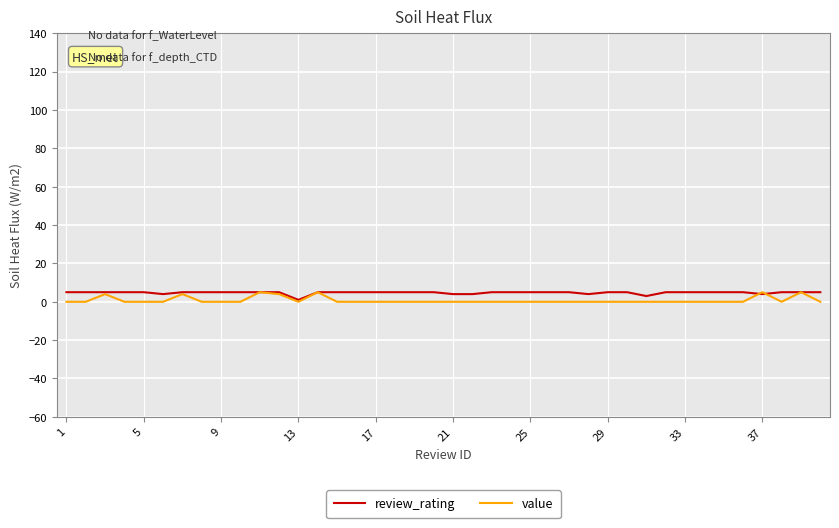

What are all the series names shown in the legend?

review_rating, value